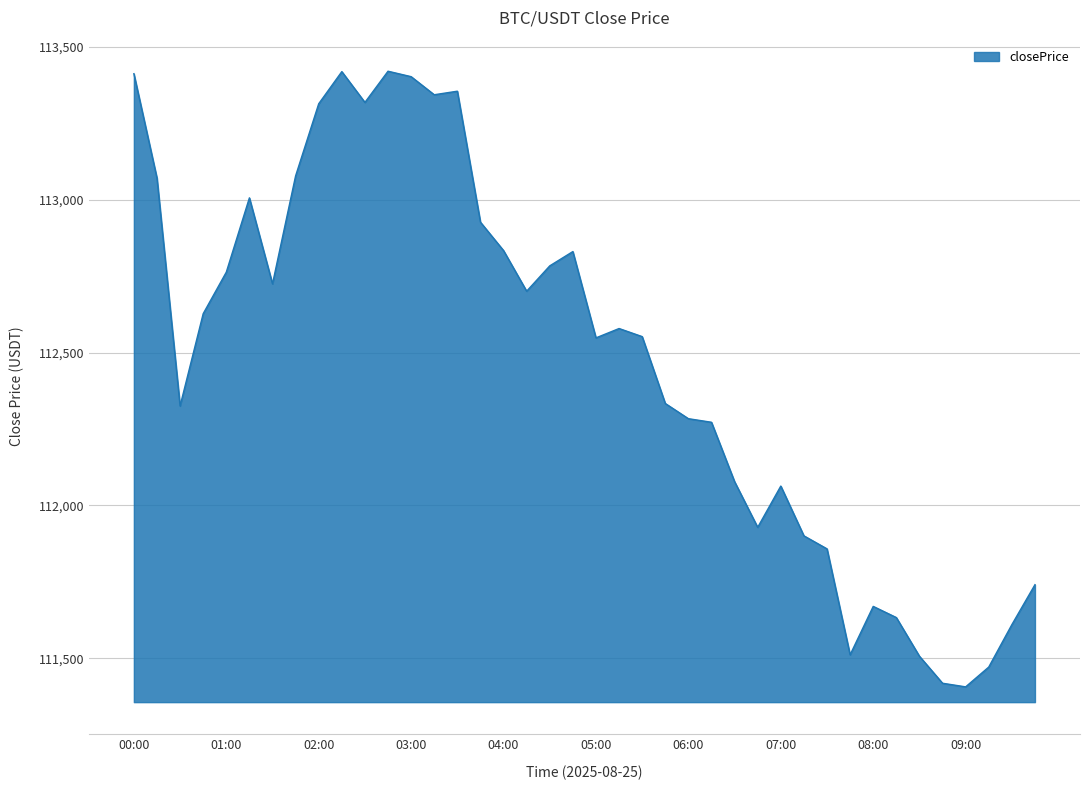

What is the greatest value displayed?

113420.0